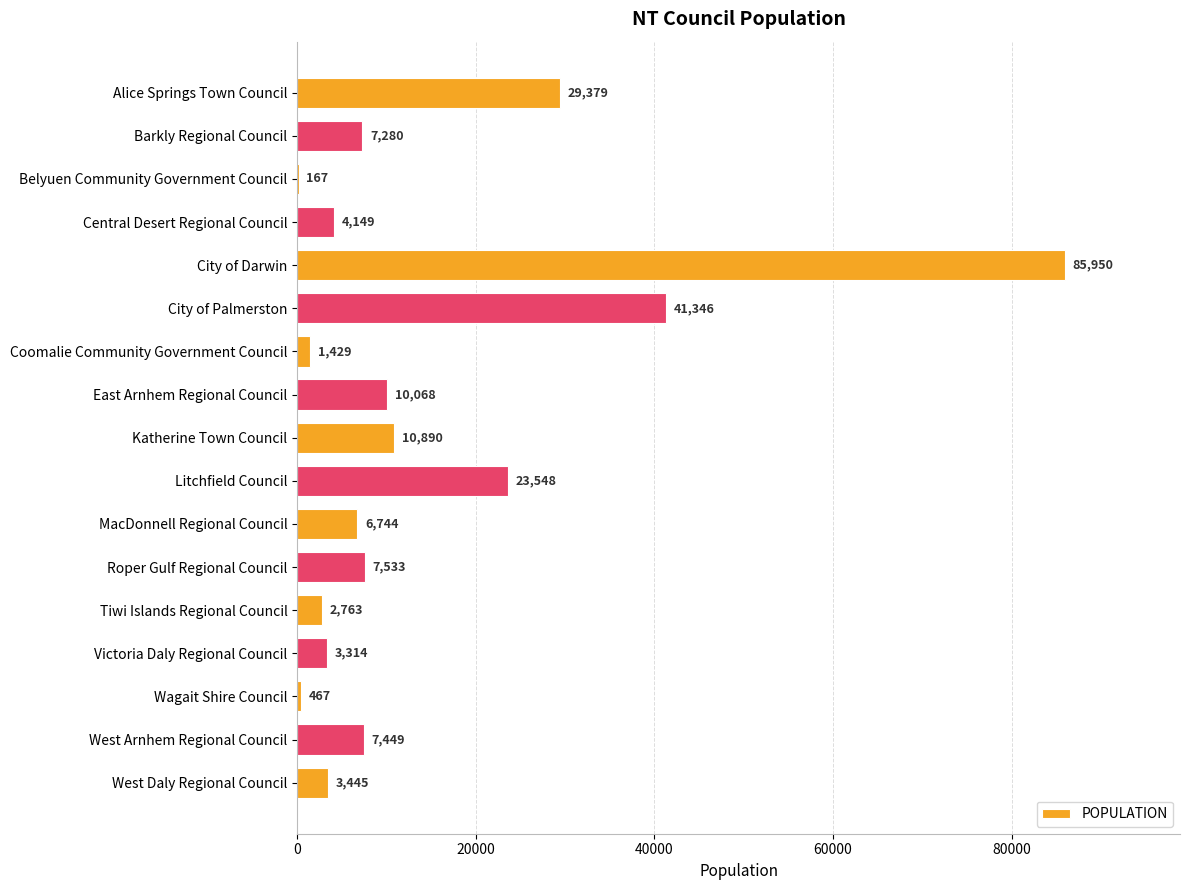

At which label is the value closest to 43058?

City of Palmerston